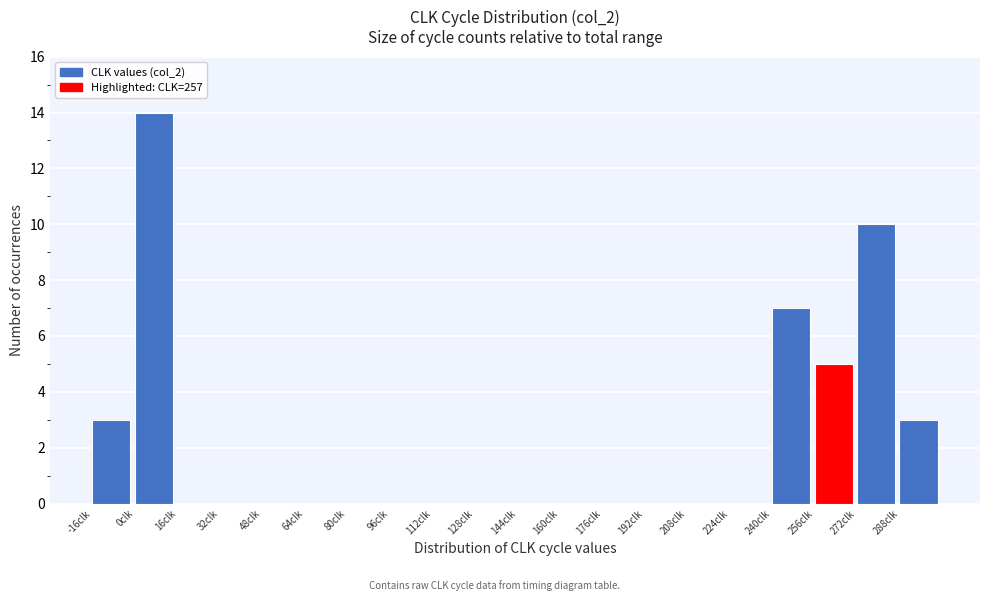

Reading left to right, transcribe this chart: for each bar, give the range it covers on the x-axis and its height. The values are not printed on the chart, so give them approximately, as read against the axis.

-16 to 0: 3
0 to 16: 14
16 to 32: 0
32 to 48: 0
48 to 64: 0
64 to 80: 0
80 to 96: 0
96 to 112: 0
112 to 128: 0
128 to 144: 0
144 to 160: 0
160 to 176: 0
176 to 192: 0
192 to 208: 0
208 to 224: 0
224 to 240: 0
240 to 256: 7
256 to 272: 5
272 to 288: 10
288 to 304: 3